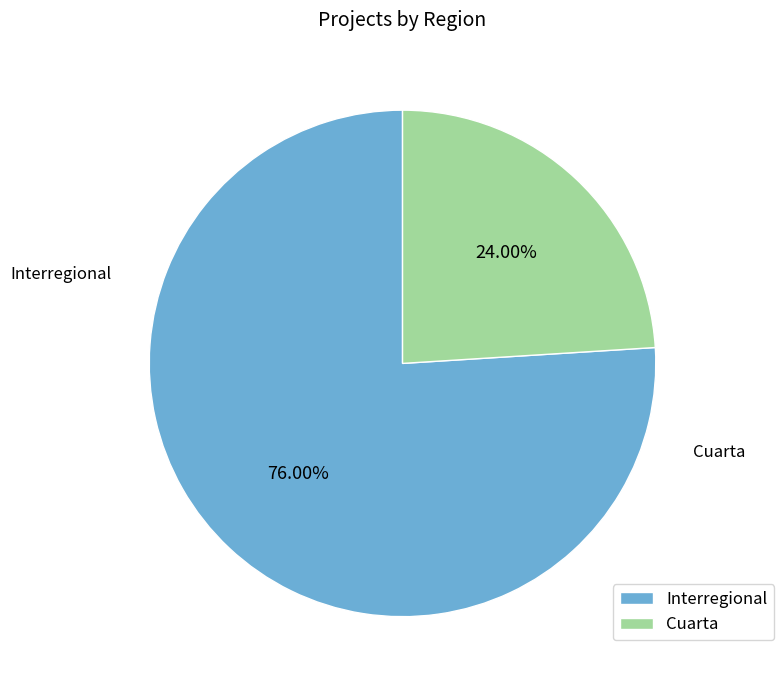

To the nearest percent, what is the combined percentage of Interregional and Cuarta?

100%